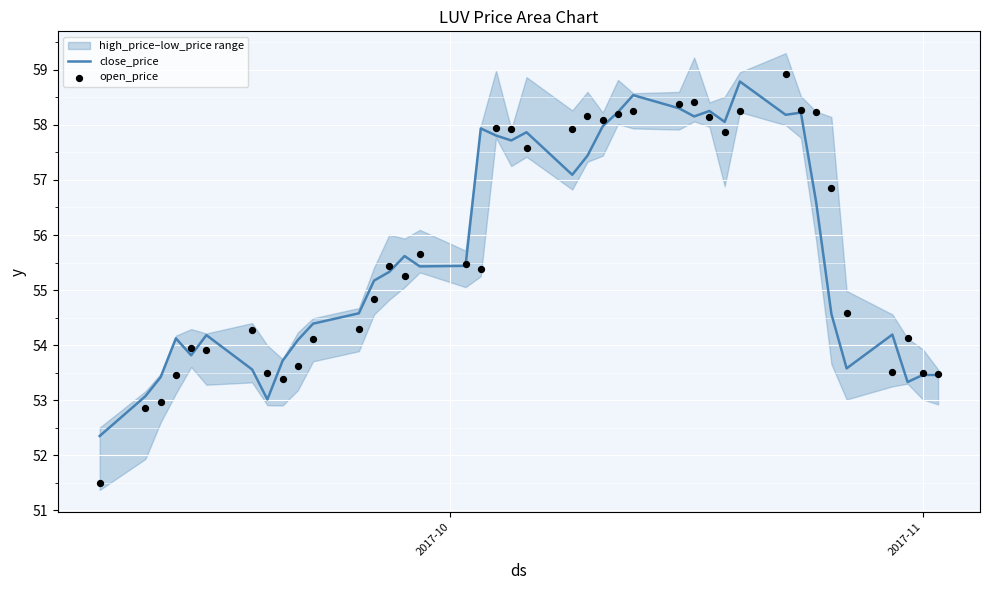

Which series has the largest total across all categories?

open_price